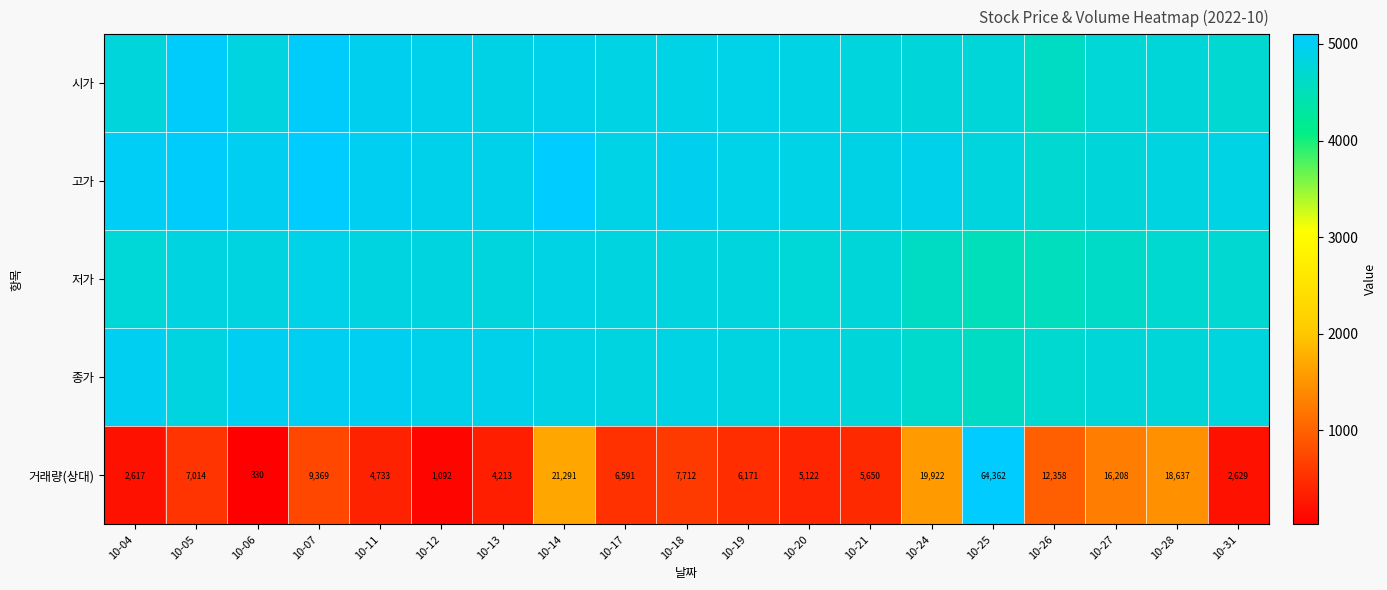

What value does the 거래량(상대) series have at 10-28?

18637